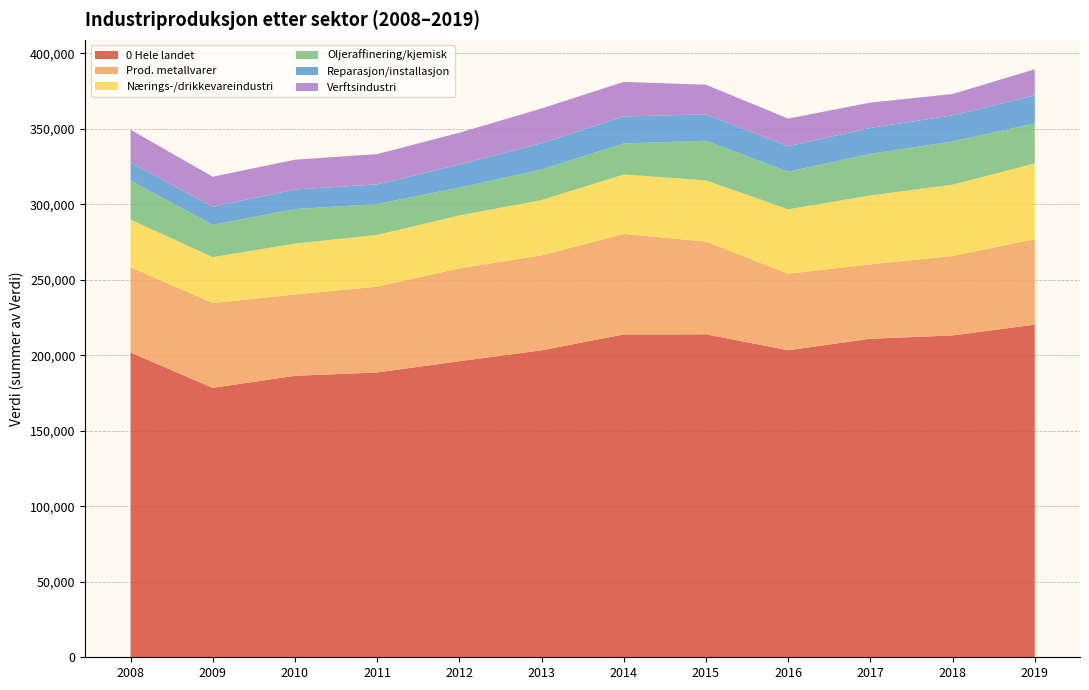

Reading left to right, transcribe all the data shown in this chart.

0 Hele landet: 2008=201794	2009=178412	2010=186383	2011=188581	2012=196056	2013=203245	2014=213801	2015=213856	2016=203303	2017=210917	2018=213104	2019=220261
Prod. metallvarer: 2008=56373	2009=56163	2010=53847	2011=56837	2012=61479	2013=62871	2014=66559	2015=61403	2016=50648	2017=49302	2018=52584	2019=56618
Nærings-/drikkevareindustri: 2008=31585	2009=30364	2010=33703	2011=34217	2012=35017	2013=36610	2014=39347	2015=40489	2016=42675	2017=45603	2018=47238	2019=50128
Oljeraffinering/kjemisk: 2008=25912	2009=21394	2010=22859	2011=20472	2012=18459	2013=20251	2014=20517	2015=26277	2016=24900	2017=27491	2018=28602	2019=26486
Reparasjon/installasjon: 2008=11929	2009=11998	2010=12920	2011=13013	2012=15256	2013=17411	2014=17859	2015=17442	2016=16867	2017=17195	2018=17279	2019=18608
Verftsindustri: 2008=21703	2009=19895	2010=19743	2011=20068	2012=21067	2013=23014	2014=22941	2015=19631	2016=18320	2017=16765	2018=14163	2019=17256